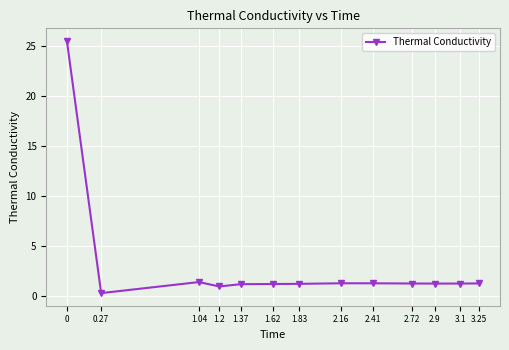

Where is the first local minimum?

0.27